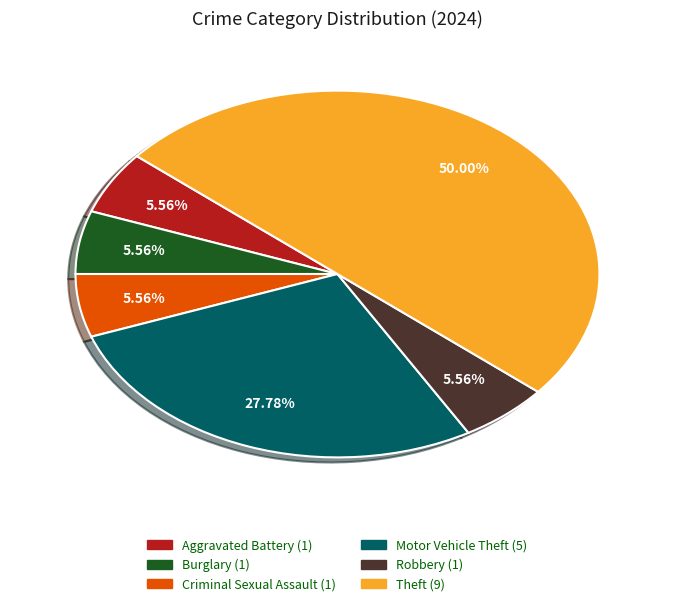

Do Robbery (1) and Theft (9) together represent more than half of the pie?

Yes